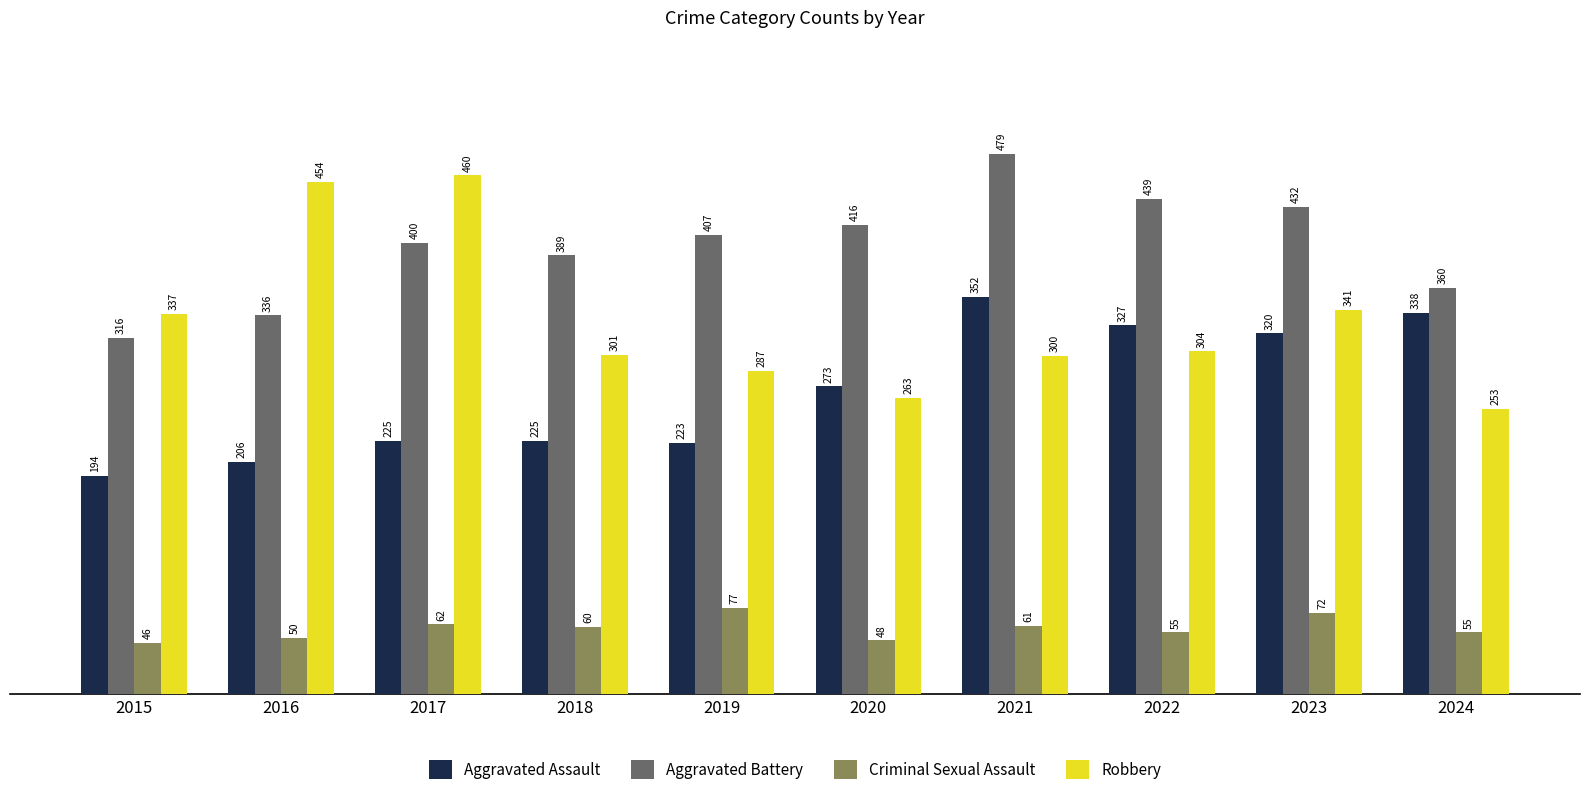

At 2019, list the series in order from smallest to largest.

Criminal Sexual Assault, Aggravated Assault, Robbery, Aggravated Battery